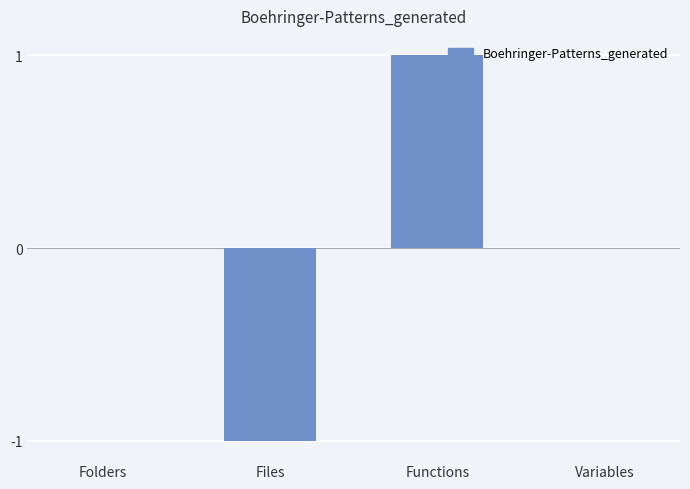

Between Folders and Functions, which is larger?

Functions